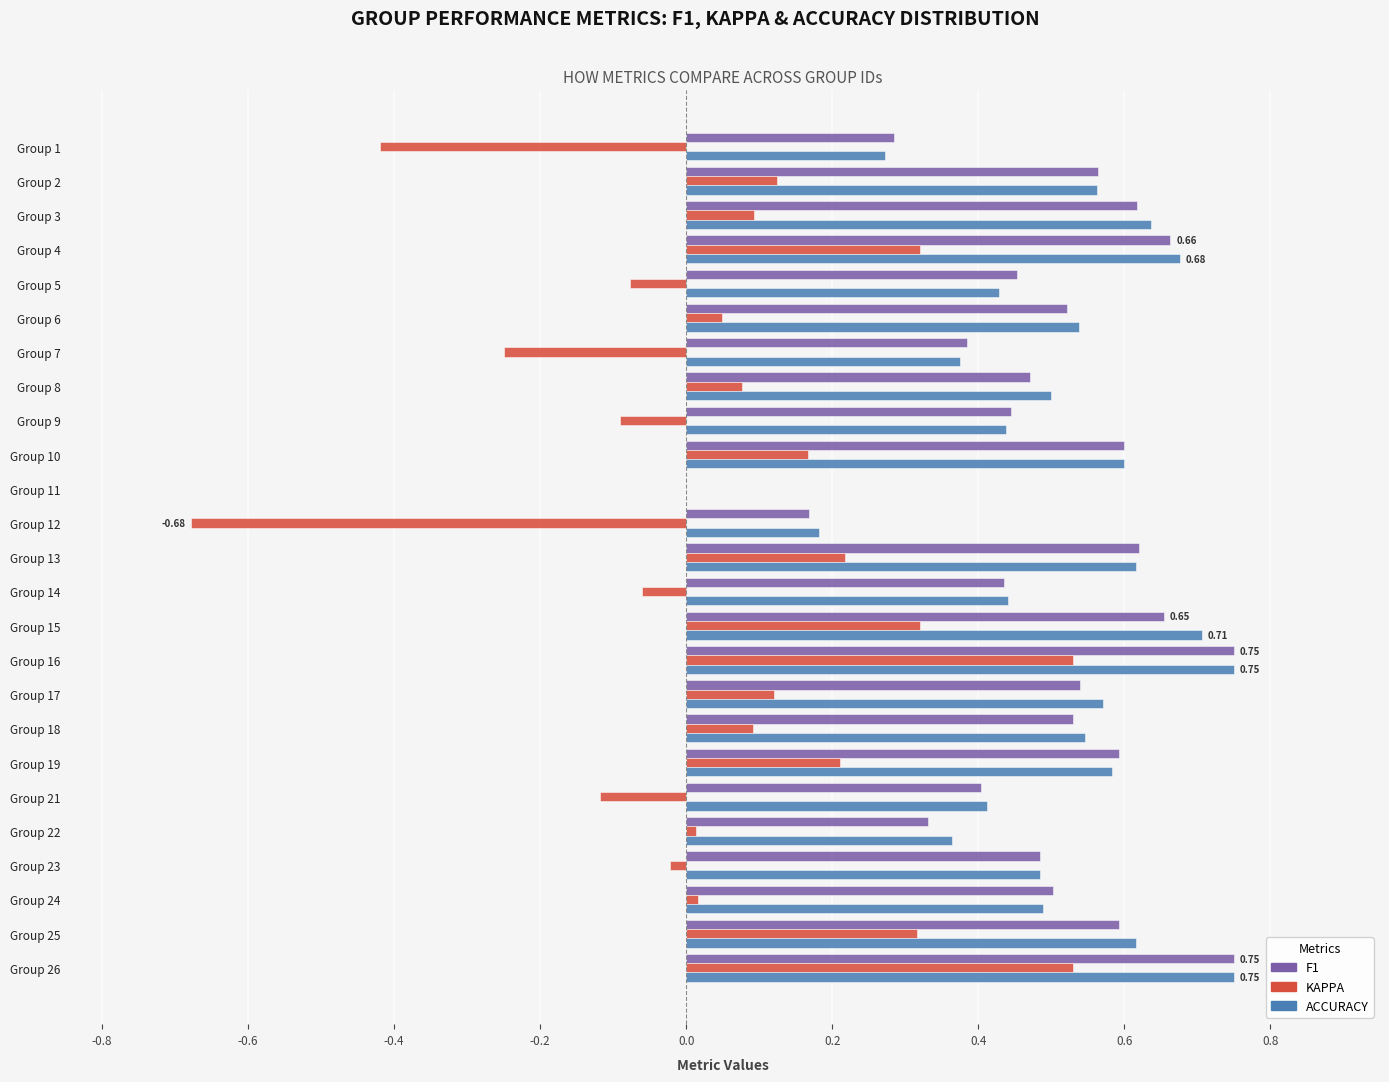

Count the number of categories in the chart.

25